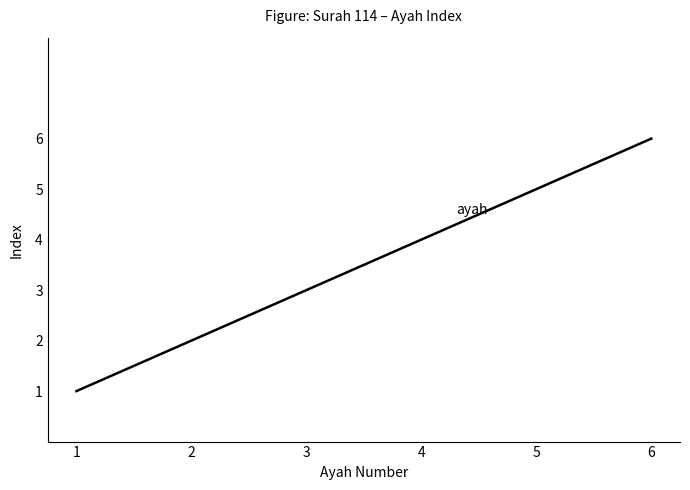

Which category has the highest value across all series?

6